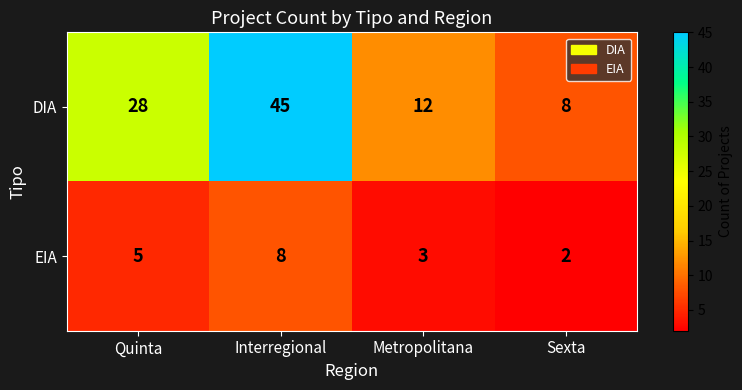

What is the difference between the DIA values at Quinta and Sexta?

20